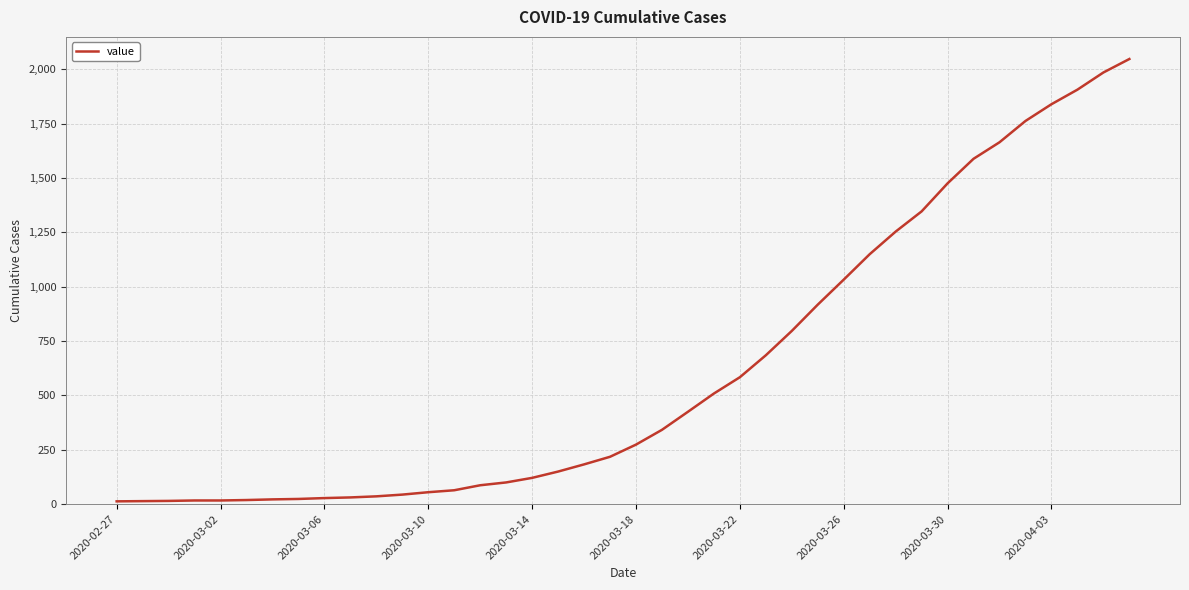

What is the greatest value displayed?

2048